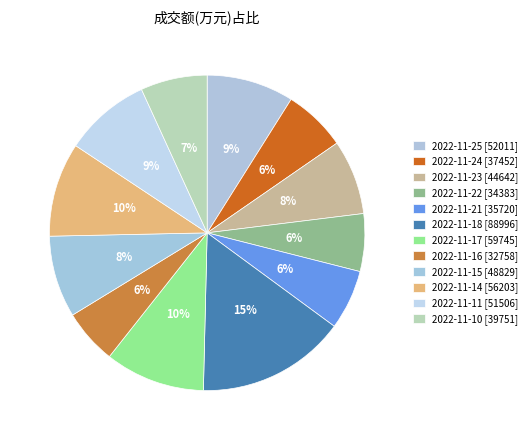

Does any single category account for the majority?

No